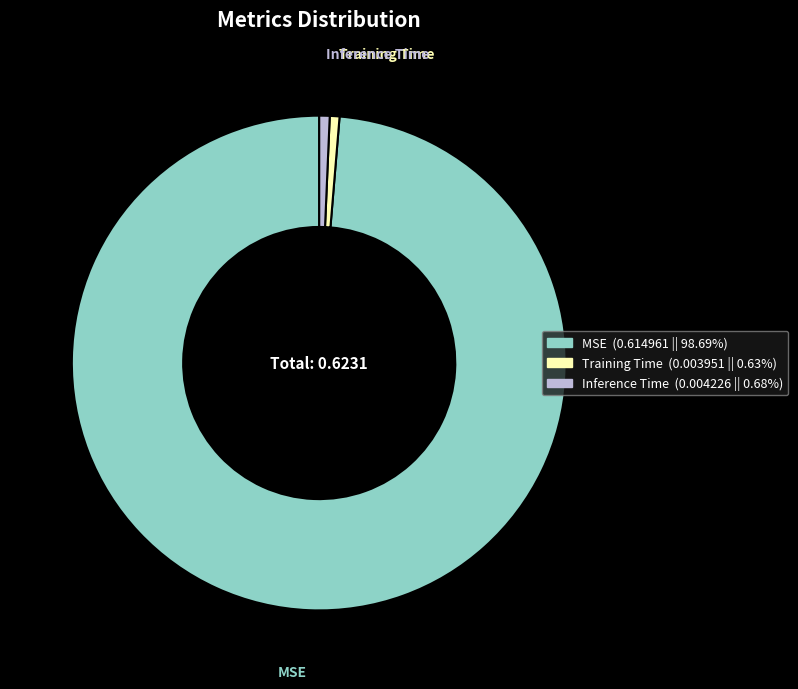

Is there a majority slice in this chart?

Yes